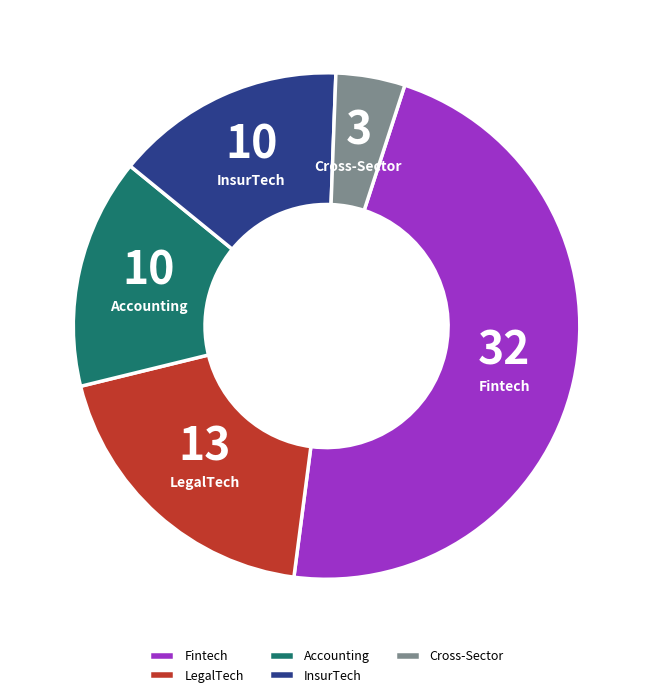

How many slices are in this pie chart?

5